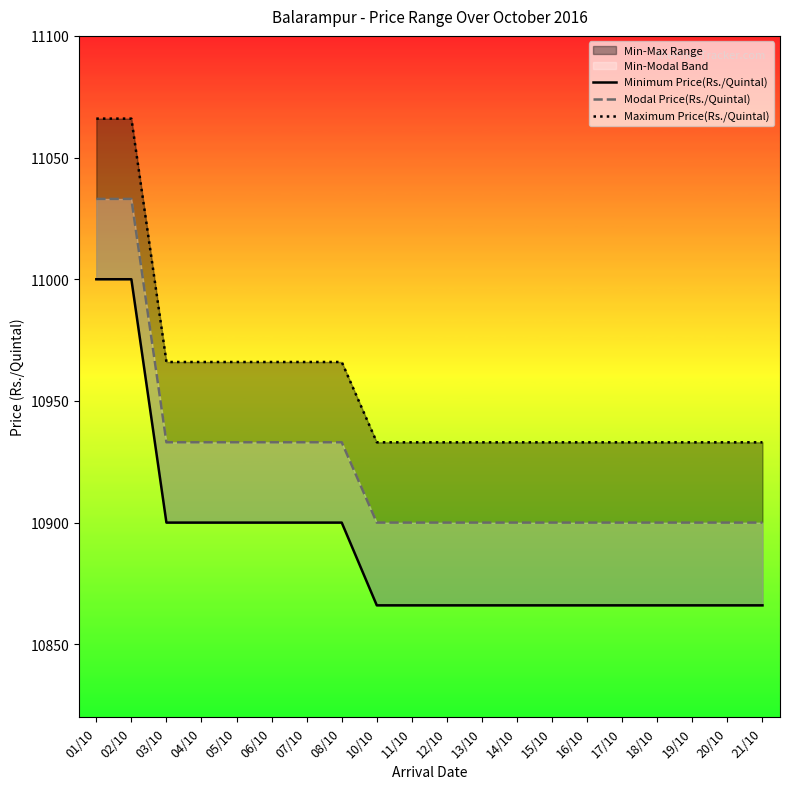

Which series has the largest total across all categories?

Maximum Price(Rs./Quintal)